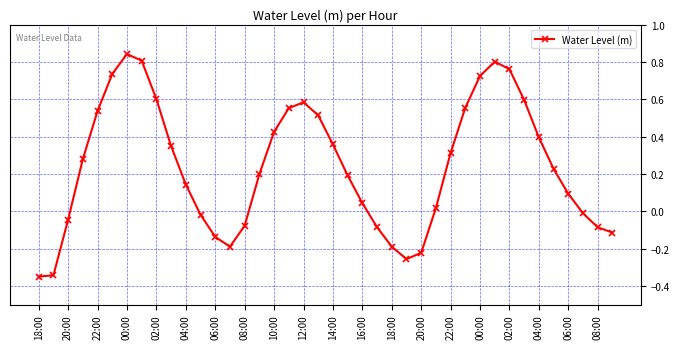

True or false: the data has more than 1 interior local peaks.

True